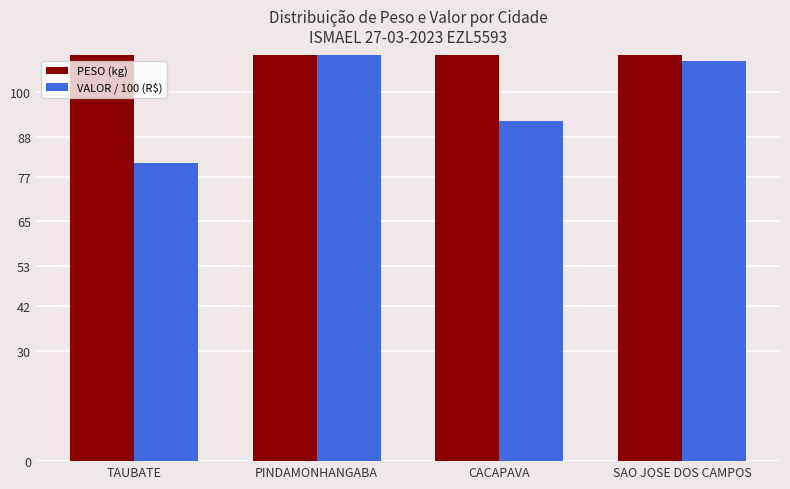

What are all the series names shown in the legend?

PESO (kg), VALOR / 100 (R$)